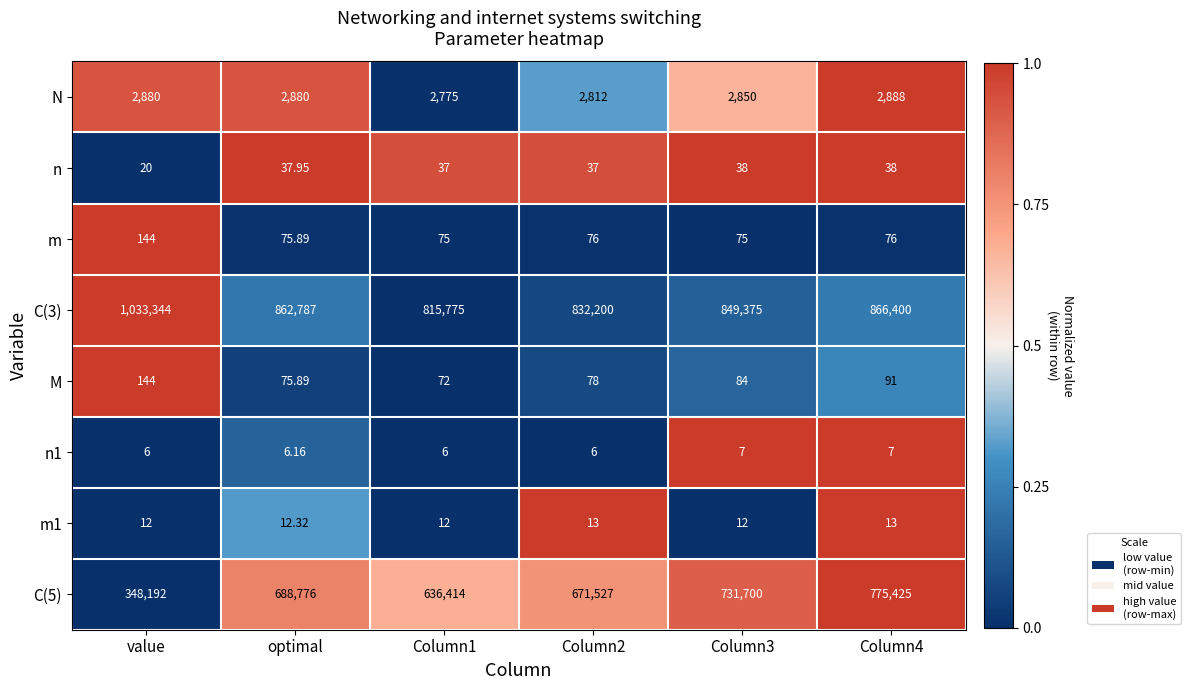

Count the number of categories in the chart.

6